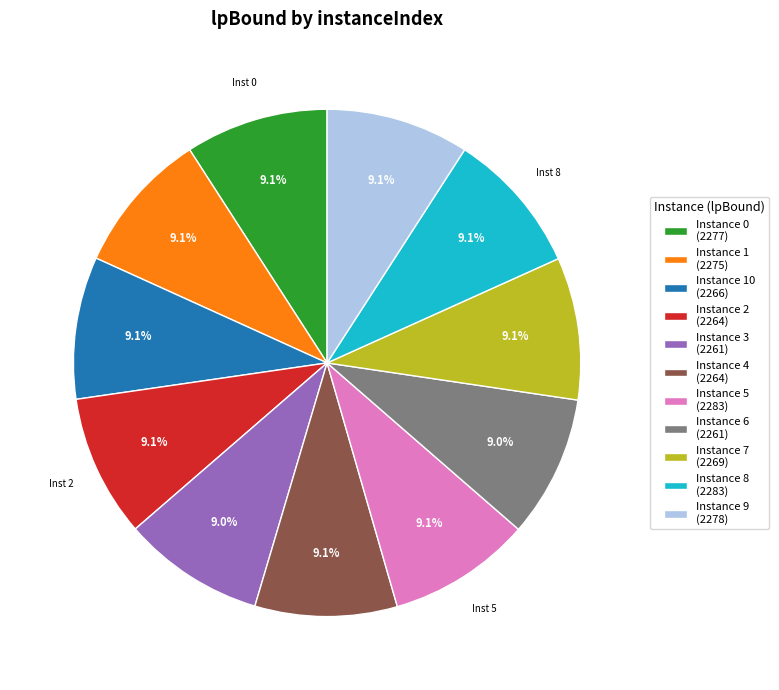

What is the ratio of the value at Instance 5 (2283) to the value at Instance 7 (2269)?

1.0